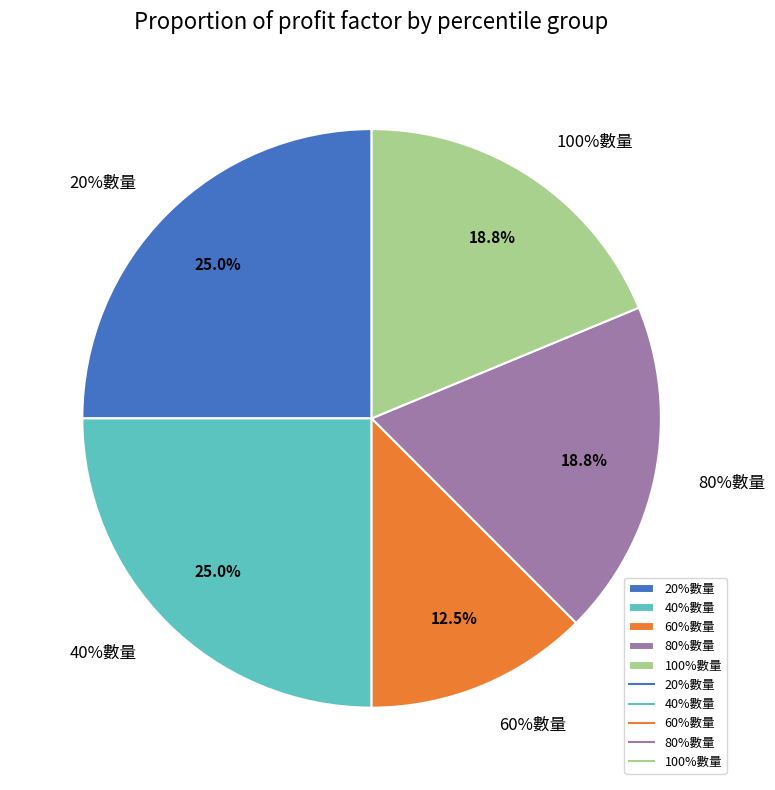

Approximately how many times larger is the value at 80%數量 compared to 100%數量?

1.0